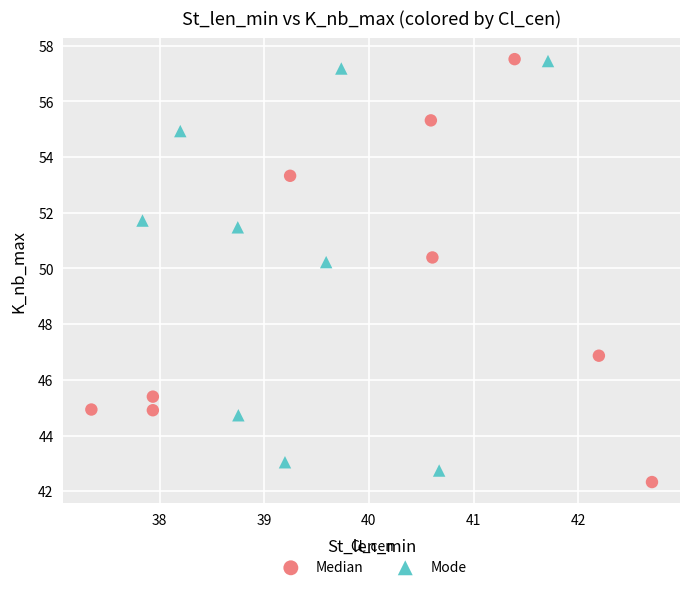

What are all the series names shown in the legend?

Median, Mode